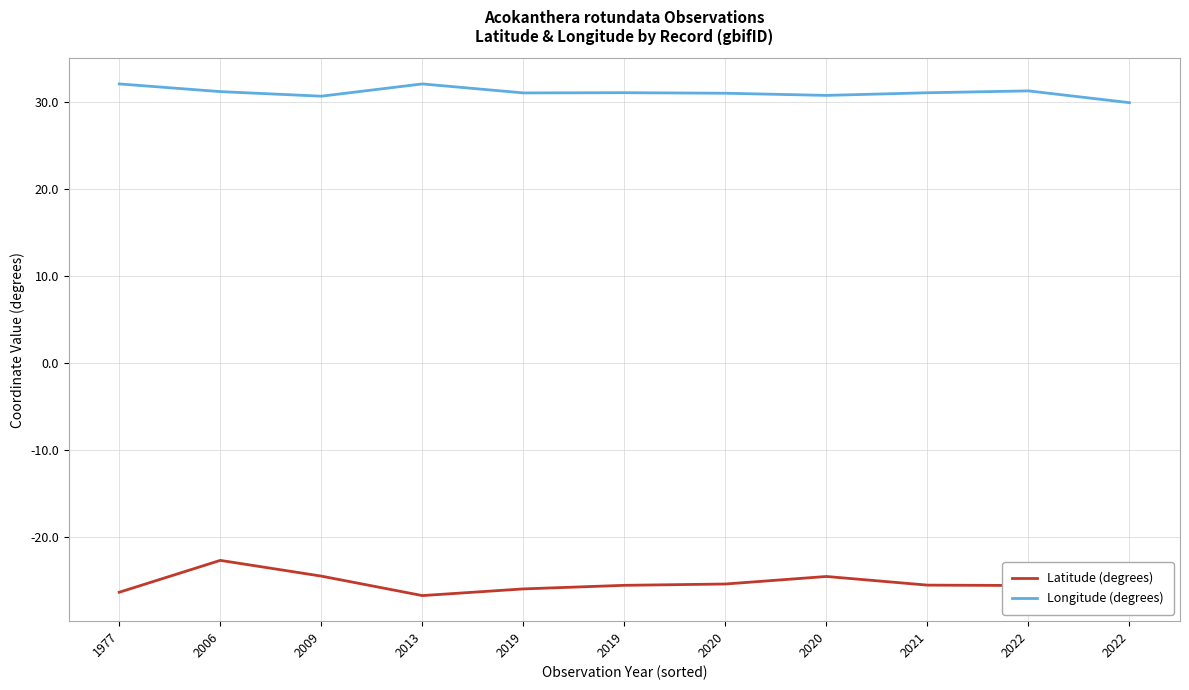

What are all the series names shown in the legend?

Latitude (degrees), Longitude (degrees)